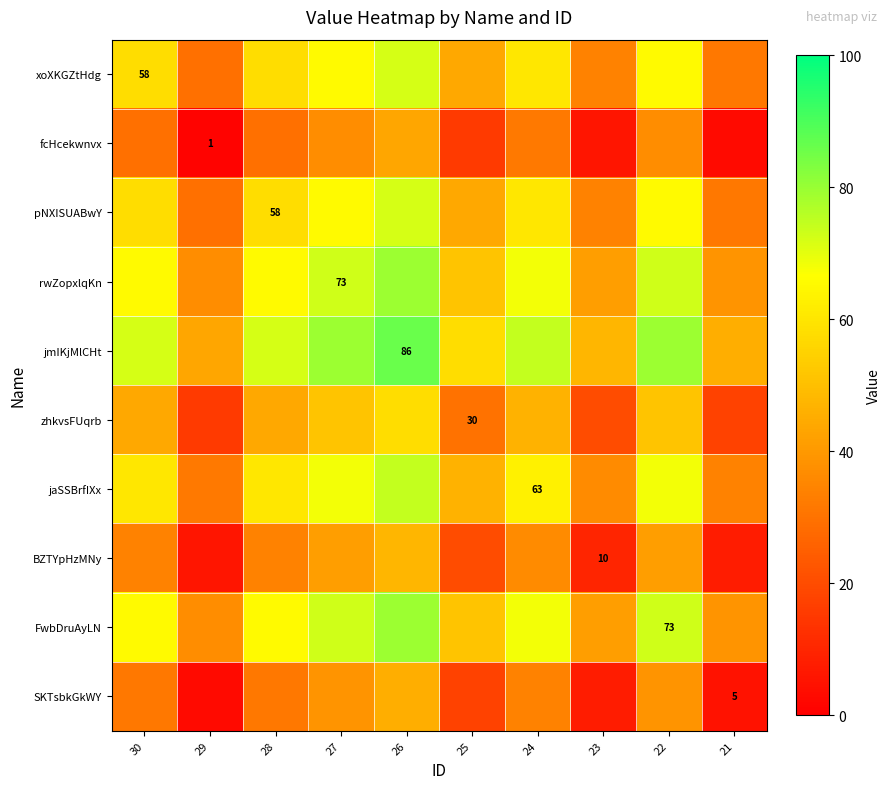

Rank the categories by xoXKGZtHdg value from lowest to highest.

29, 21, 23, 25, 30, 28, 24, 27, 22, 26